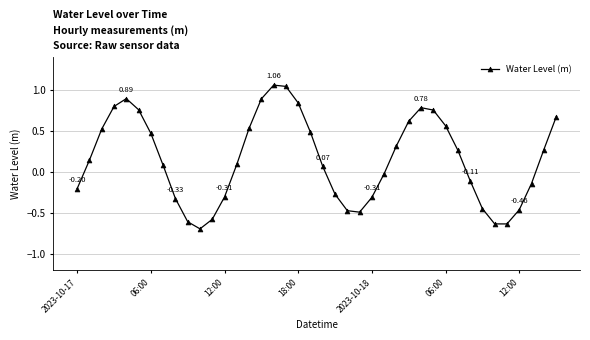

What is the difference between the second highest and minimum values?

1.7